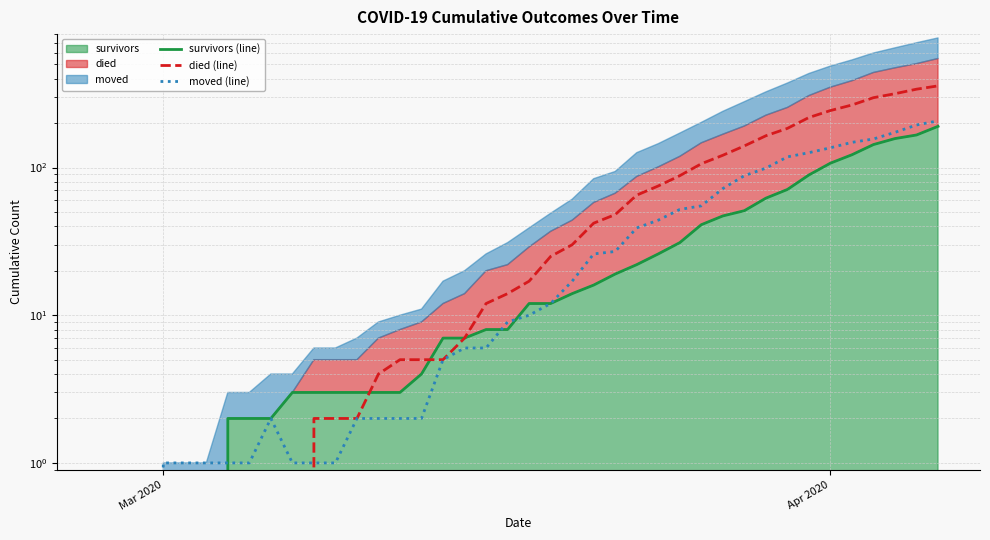

Rank the series by their maximum value, from lowest to highest.

survivors (line), moved (line), died (line)